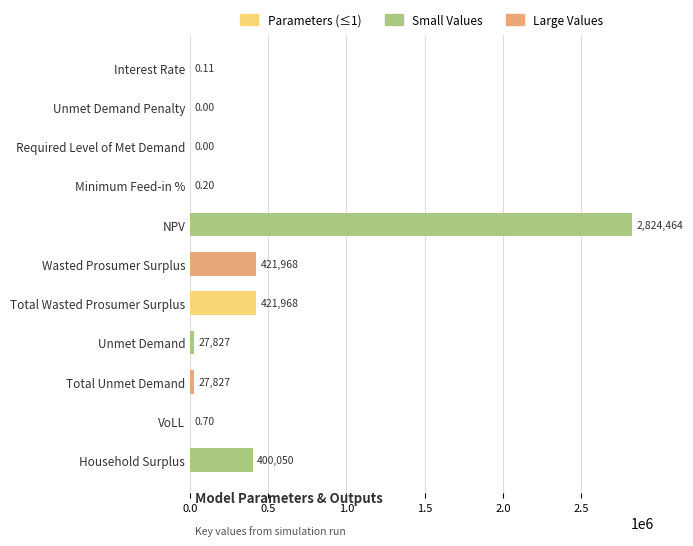

Which has a higher value, Household Surplus or Required Level of Met Demand?

Household Surplus